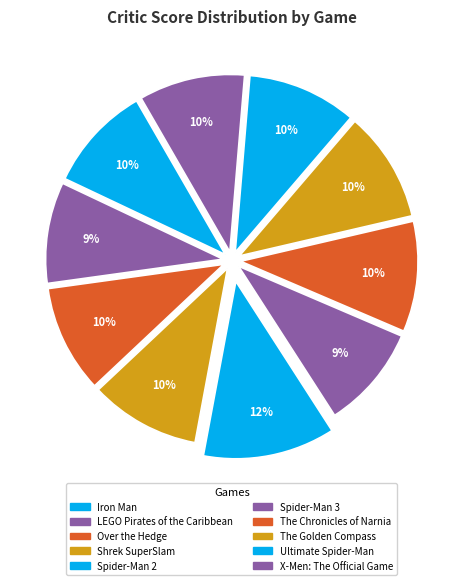

Rank the categories by value from lowest to highest.

LEGO Pirates of the Caribbean, Spider-Man 3, Iron Man, X-Men: The Official Game, Over the Hedge, Ultimate Spider-Man, Shrek SuperSlam, The Chronicles of Narnia, The Golden Compass, Spider-Man 2